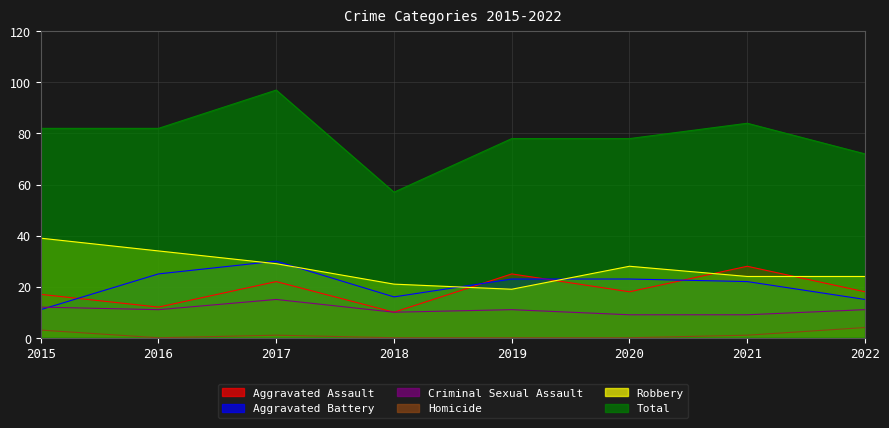

List the labels in order of Homicide value, largest first.

2022, 2015, 2017, 2021, 2016, 2018, 2019, 2020